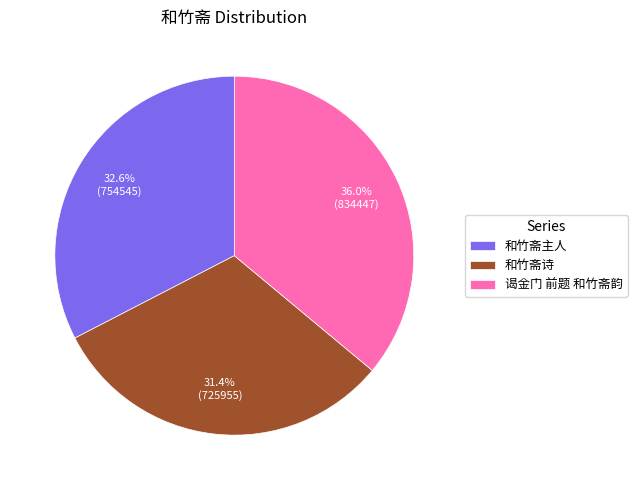

Does any single category account for the majority?

No